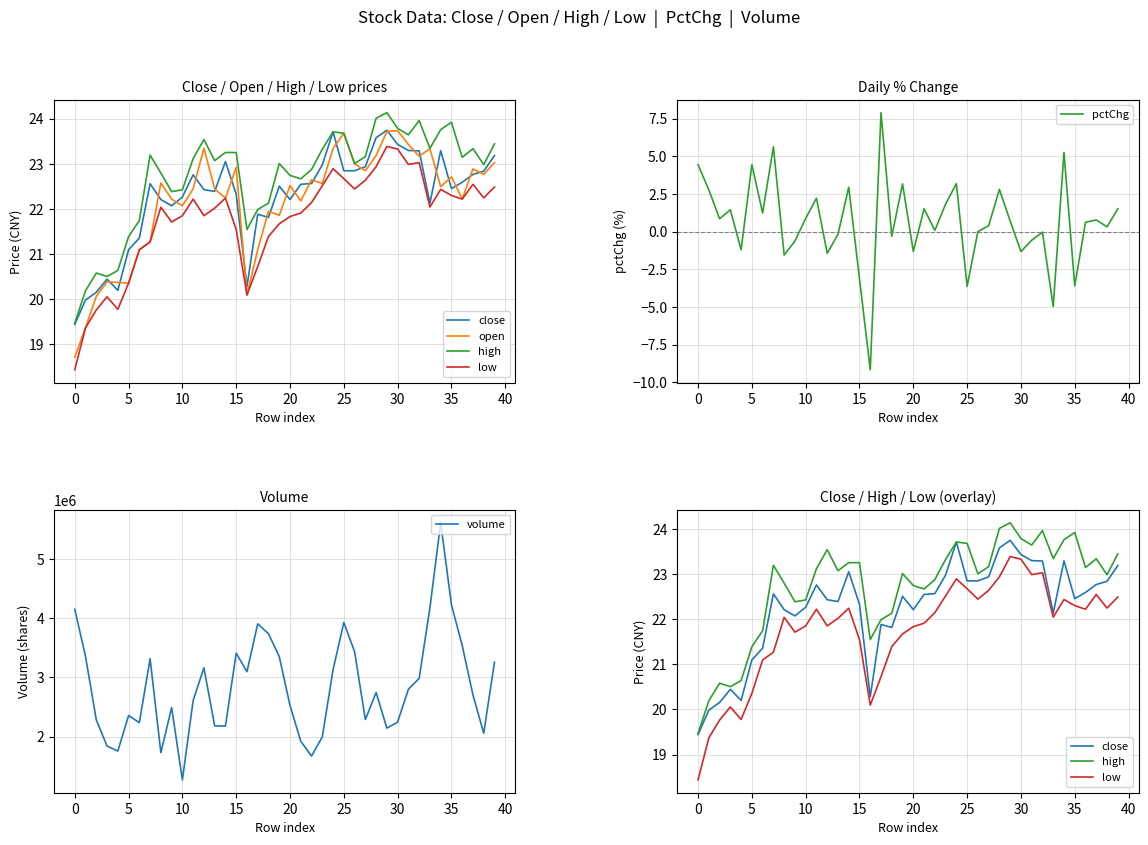

What is the maximum value for pctChg?

7.9